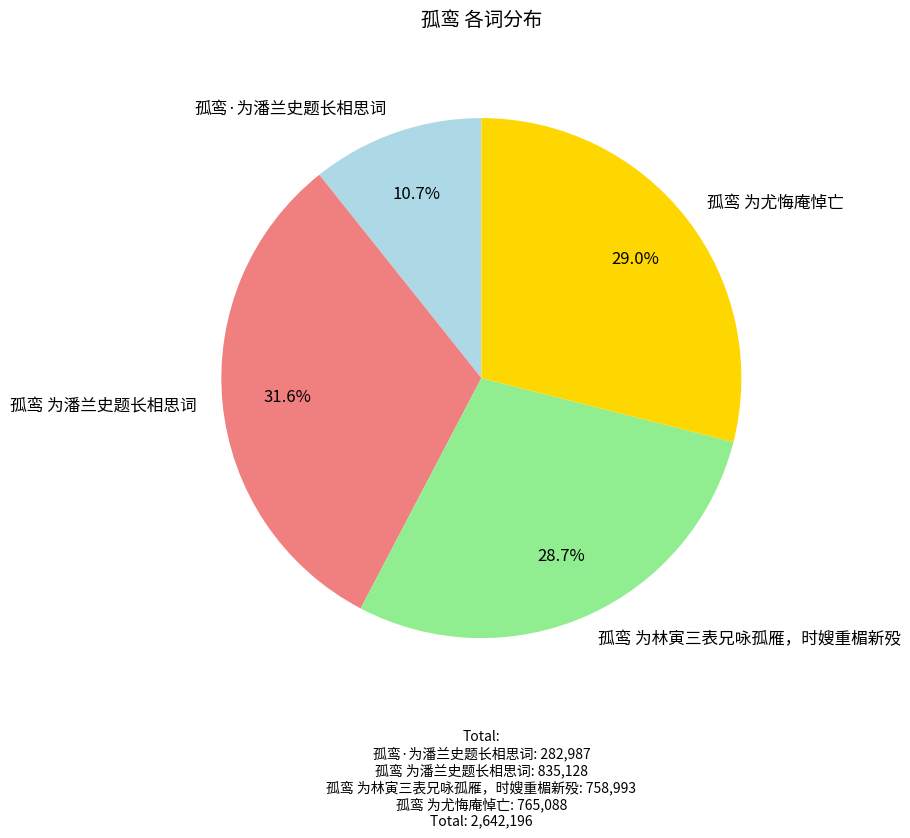

What is the largest slice in the pie chart?

孤鸾 为潘兰史题长相思词